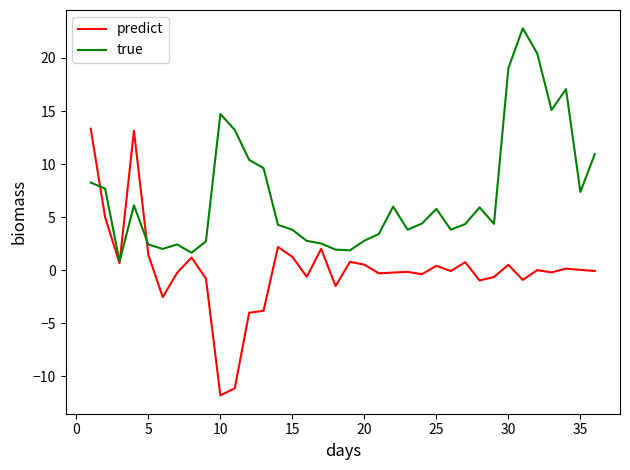

What is the lowest value of the true series?

0.8